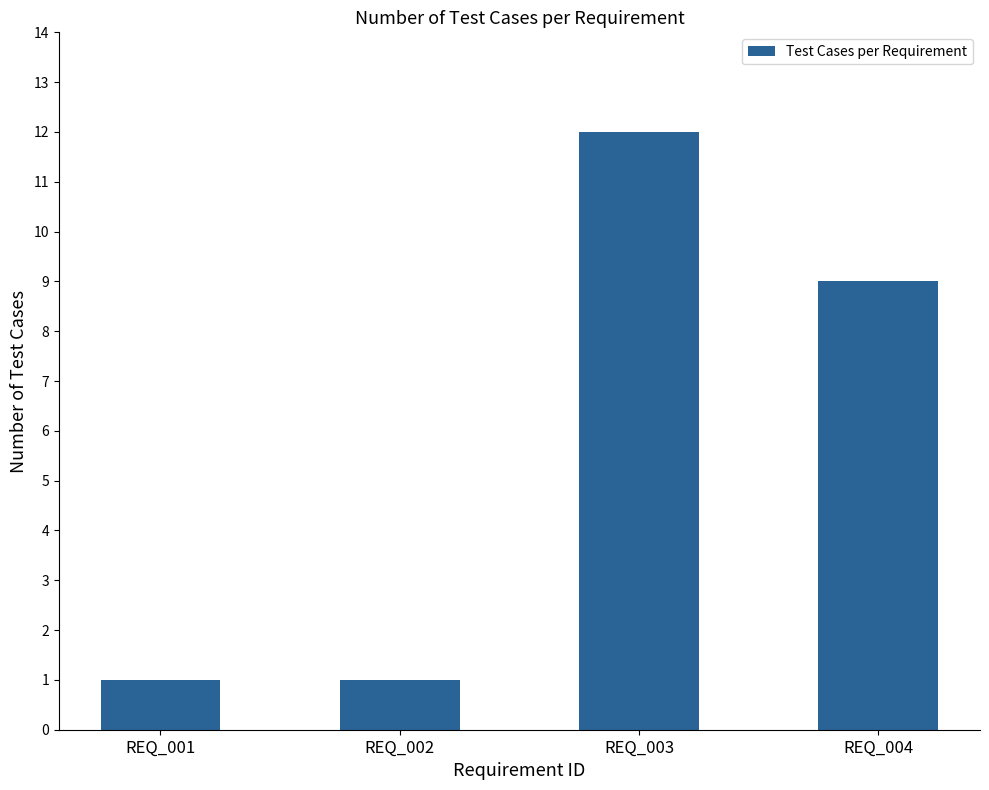

Does the chart contain stacked bars?

No